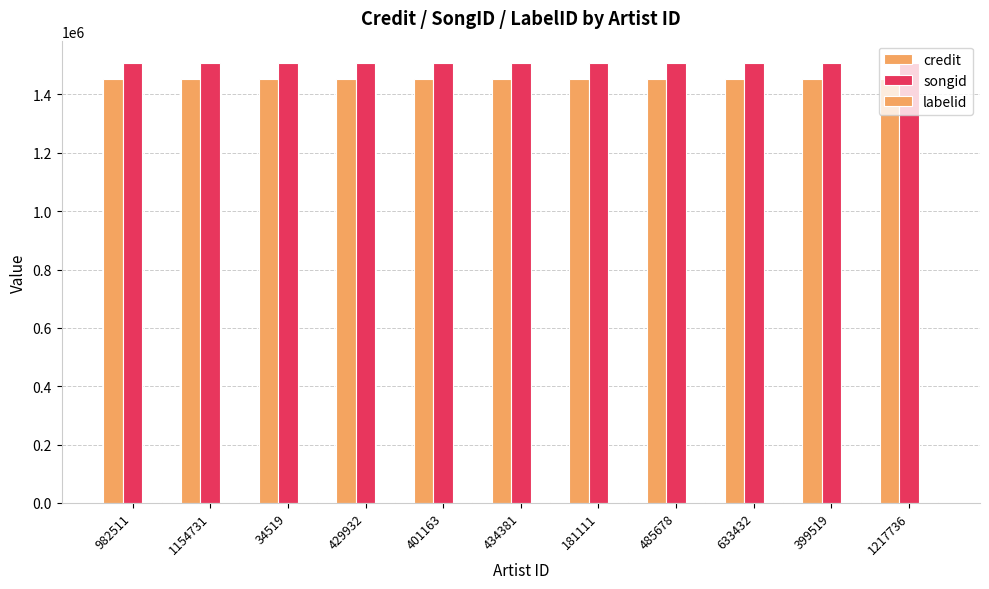

Reading left to right, transcribe all the data shown in this chart.

credit: 1453534	1453534	1453534	1453534	1453534	1453534	1453534	1453534	1453534	1453534	1453534
songid: 1508934	1508934	1508934	1508934	1508934	1508934	1508934	1508934	1508934	1508934	1508934
labelid: 2519	2519	2519	2519	2519	2519	2519	2519	2519	2519	2519